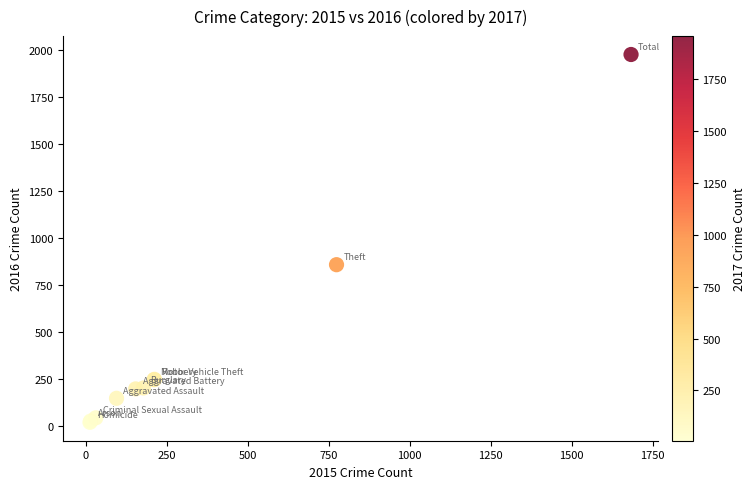

What Y value in the scatter plot is closest to 998?

858